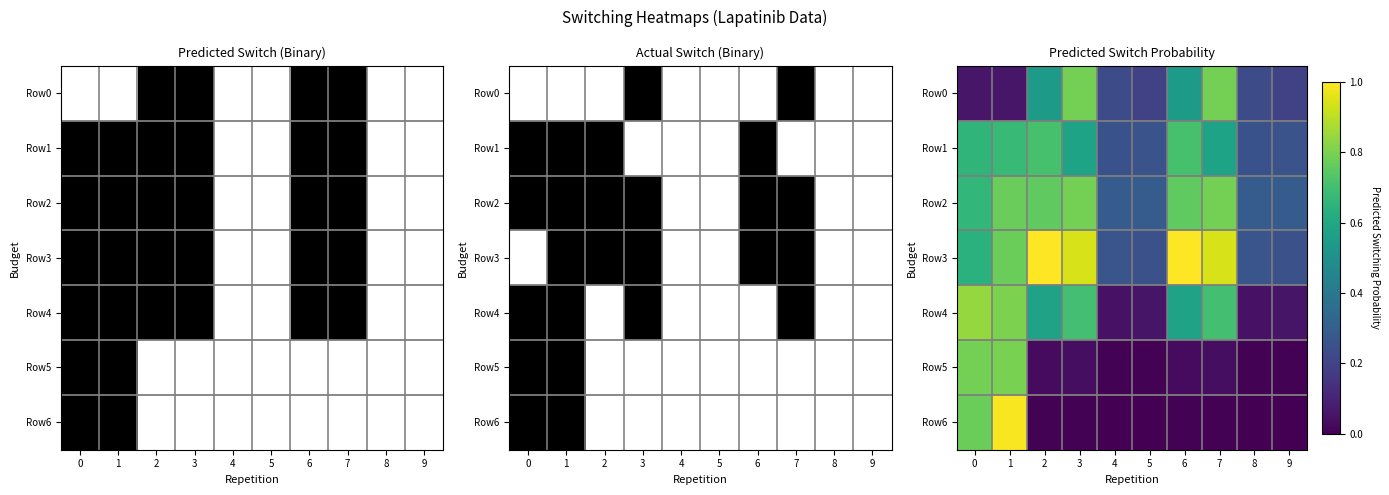

Rank the categories by Row0 value from highest to lowest.

3, 7, 2, 6, 4, 8, 5, 9, 0, 1